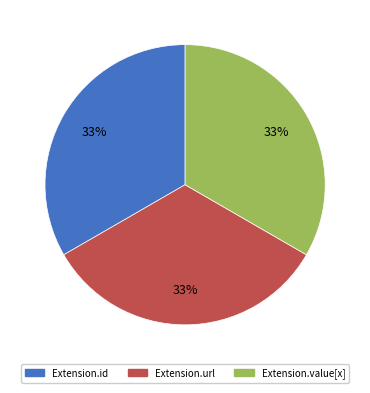

To the nearest percent, what is the difference between the largest and smallest slice percentages?

0%